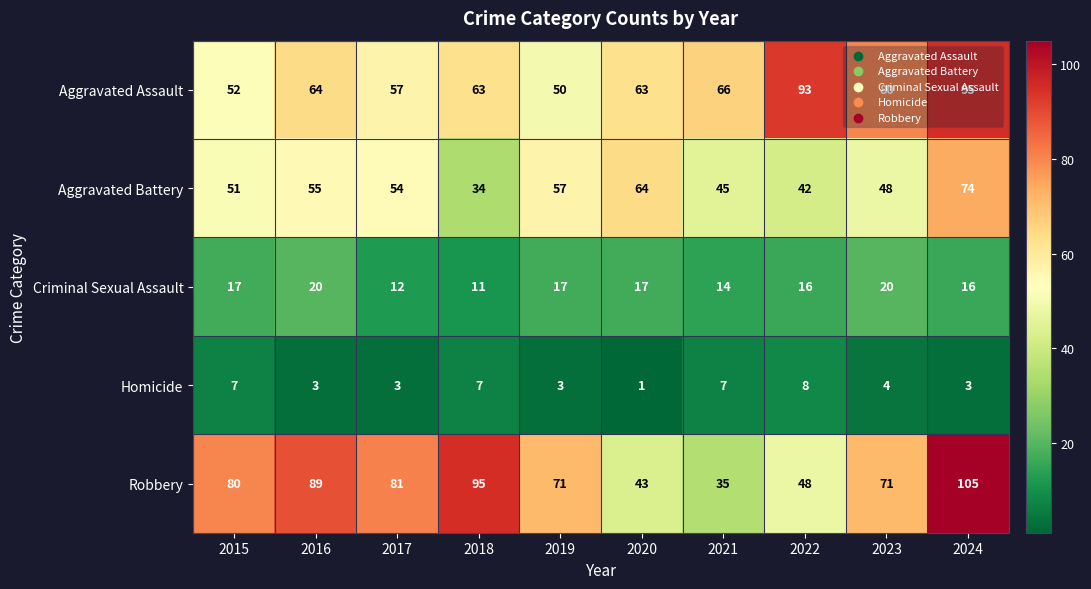

At which label is Aggravated Assault closest to 72?

2021